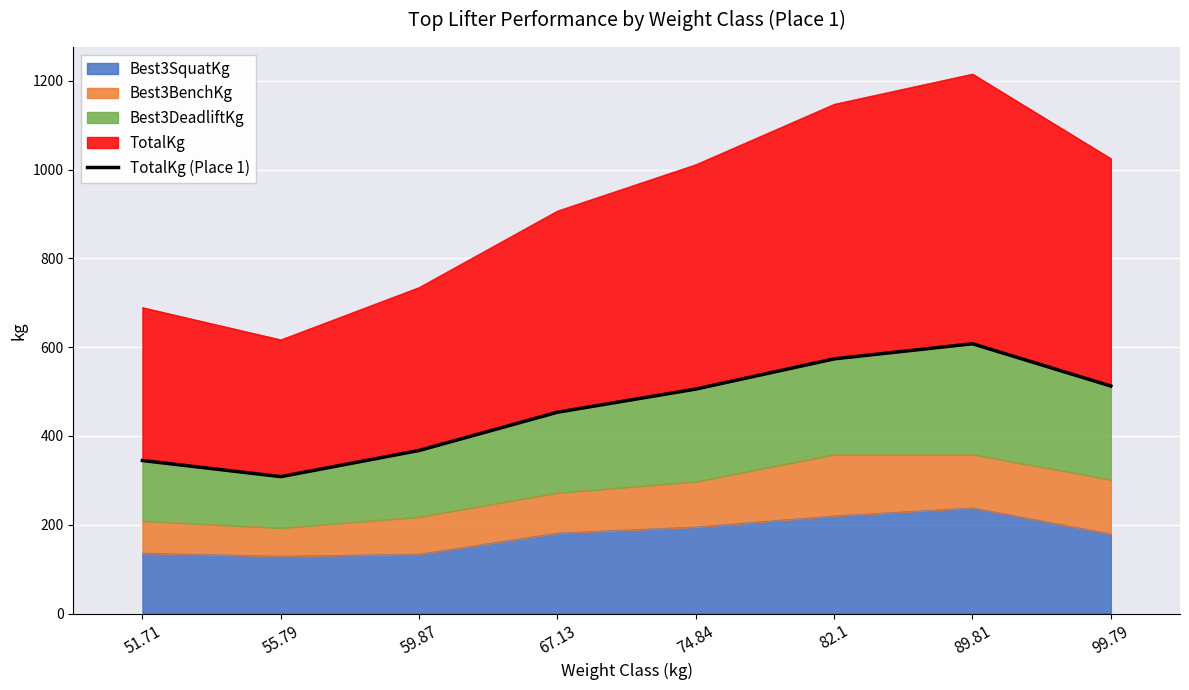

What value does the data have at 89.81?

607.8